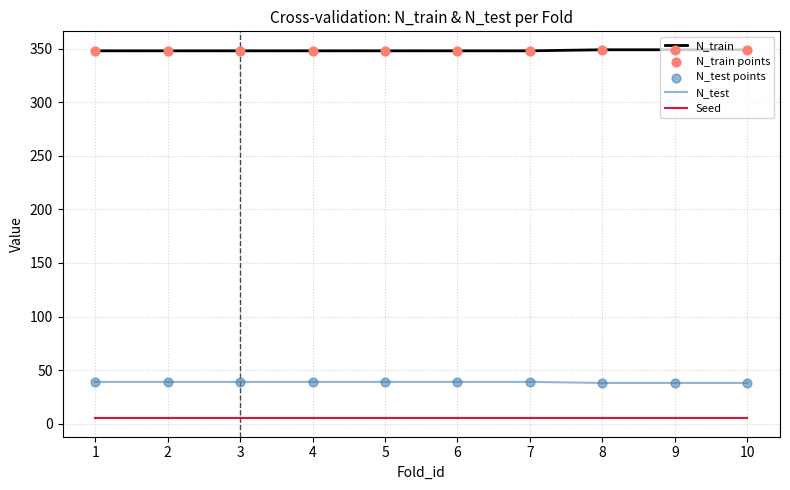

At 2, list the series in order from smallest to largest.

Seed, N_test, N_train